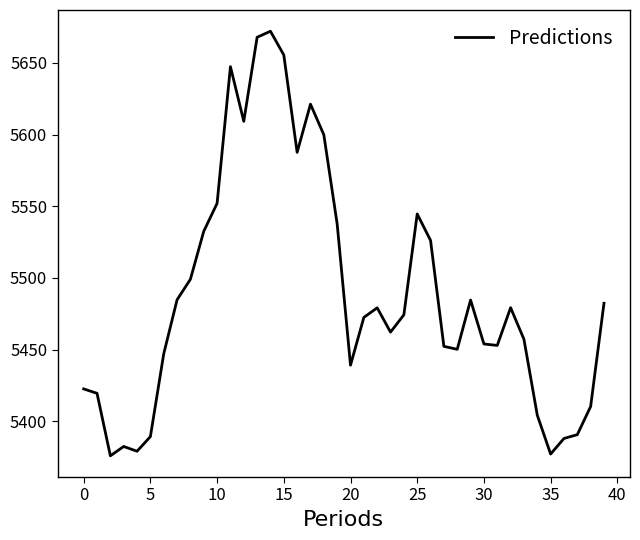

What is the maximum value shown in the chart?

5672.0